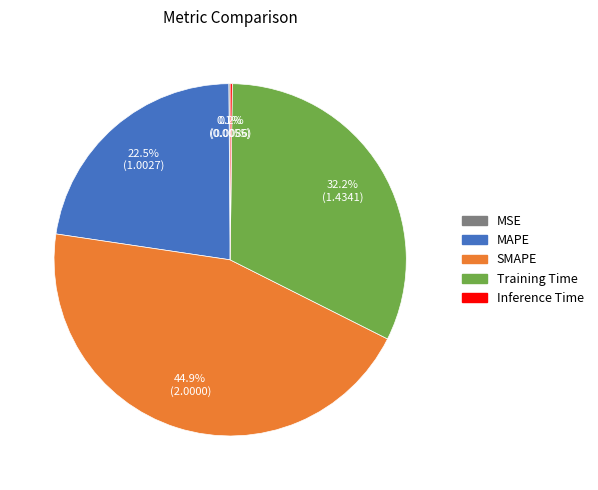

Which slice is the largest?

SMAPE